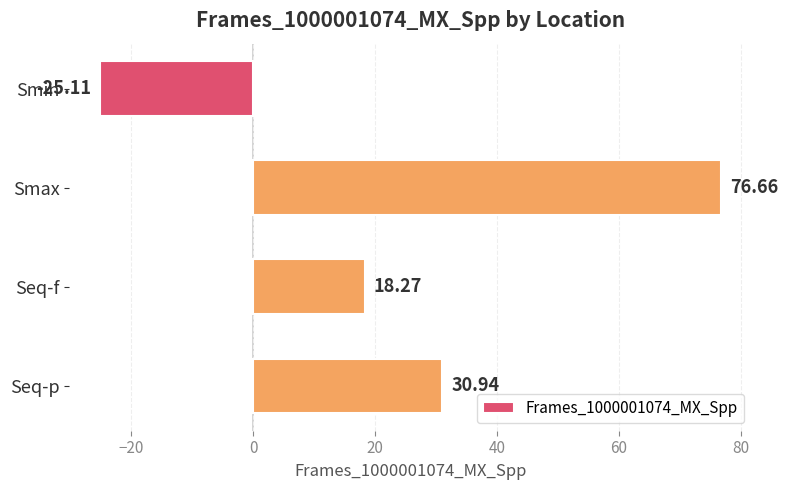

How many data points are less than 30?

2